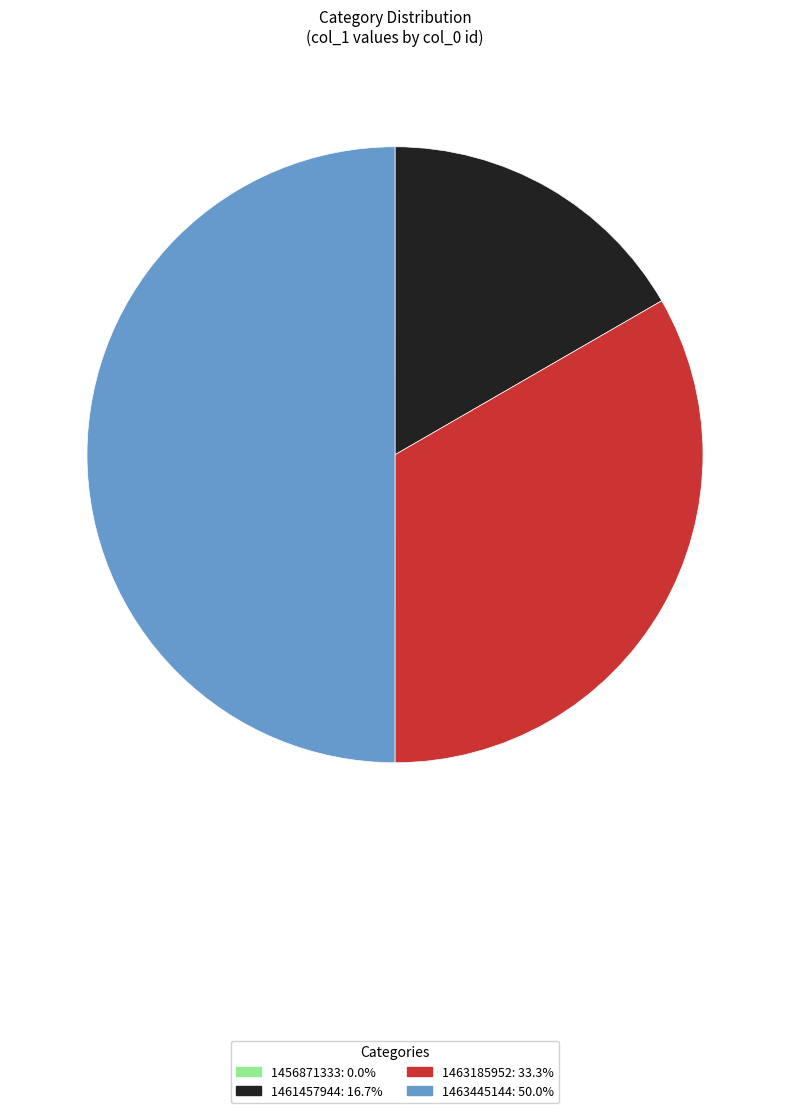

Combined, do 1461457944 and 1463445144 account for over 50%?

Yes